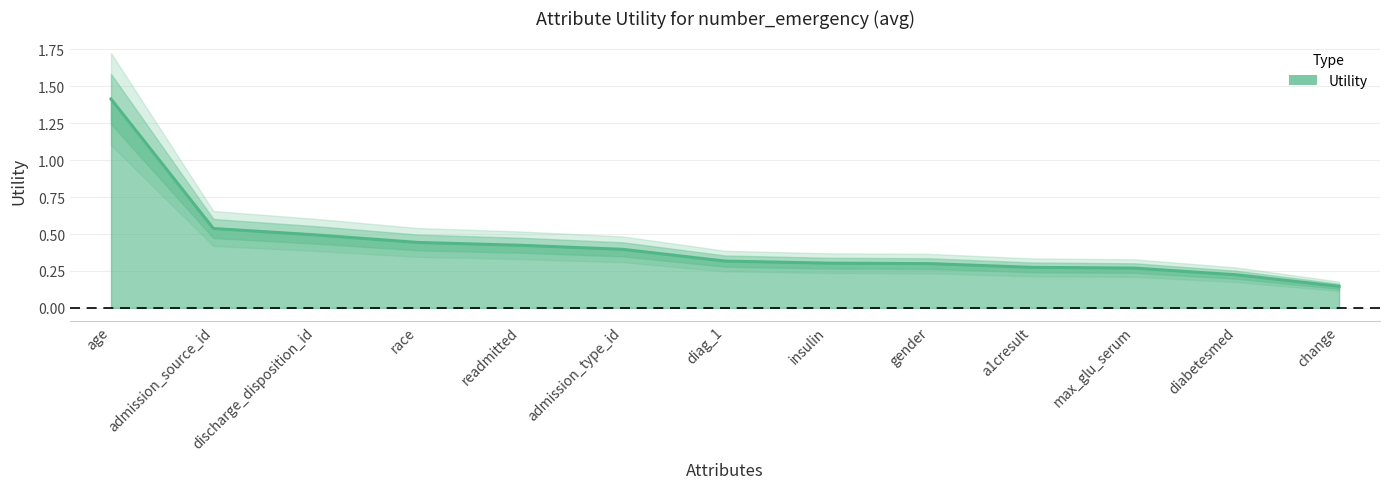

Is it true that the value at gender is 0.3?

True